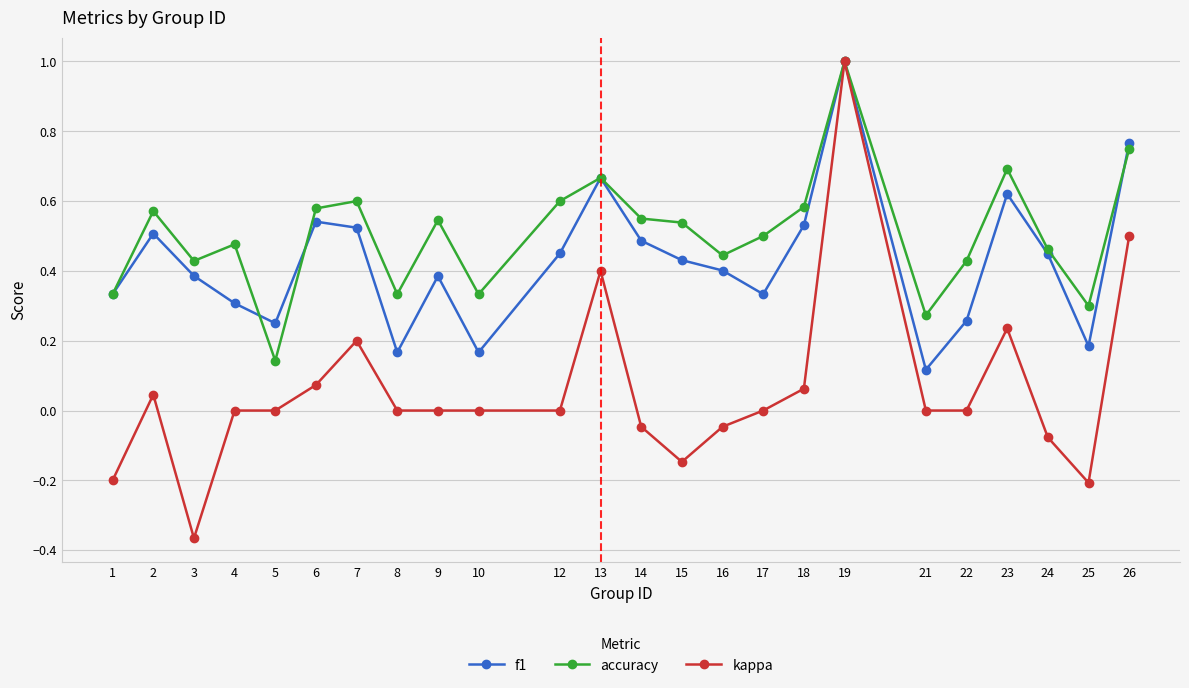

The value of accuracy at 25 is 0.4. True or false?

False